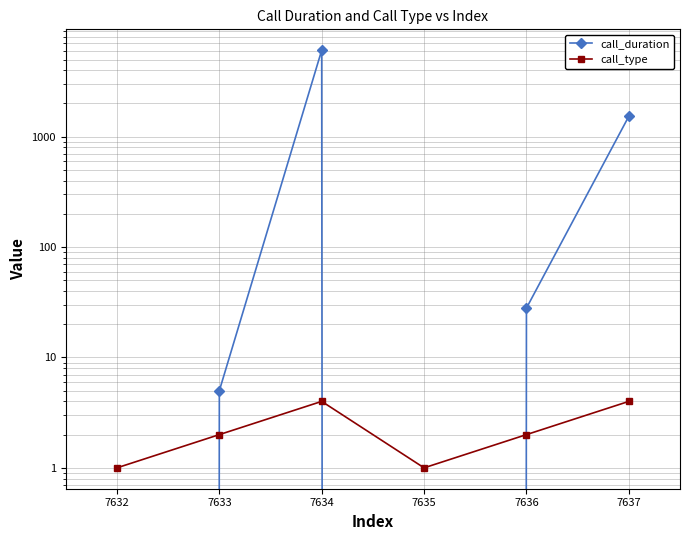

How many lines are shown in the chart?

2